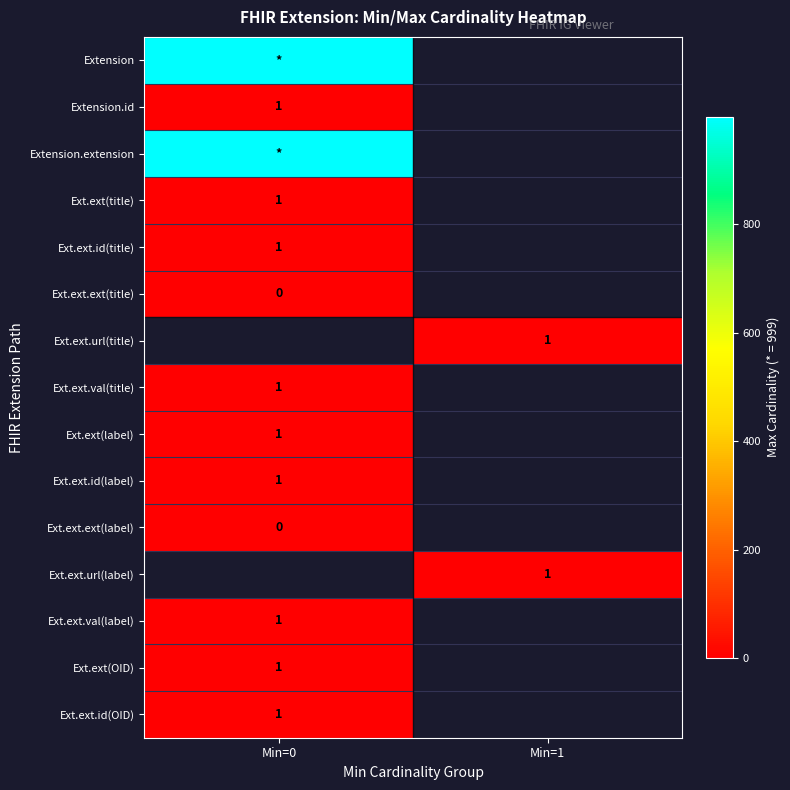

At how many categories does at least one series exceed 921?

1